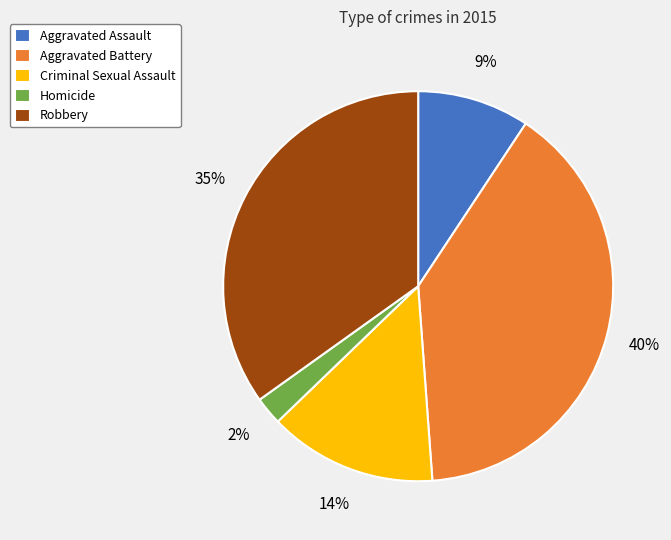

Which has a higher value, Aggravated Battery or Homicide?

Aggravated Battery